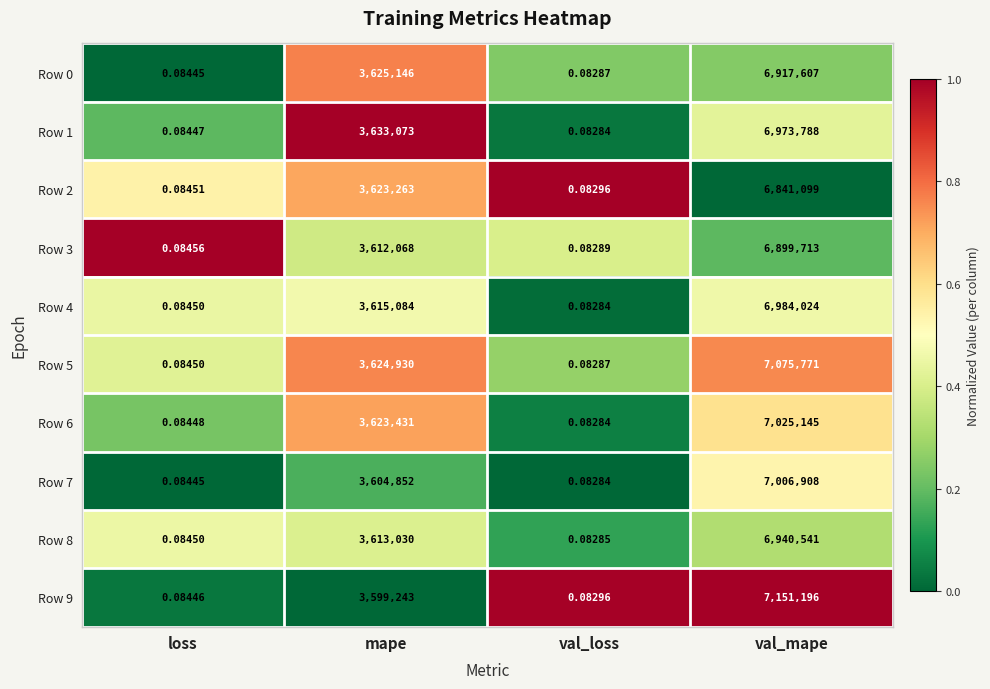

At how many categories does at least one series exceed 0?

4